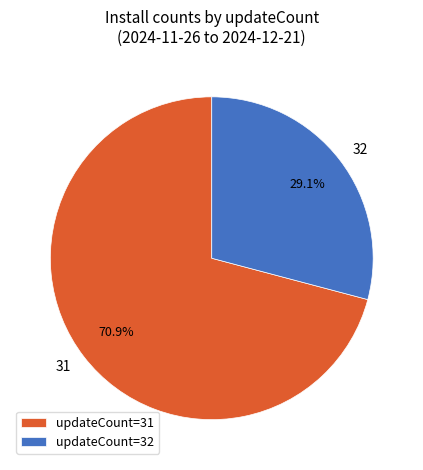

What is the majority slice?

updateCount=31